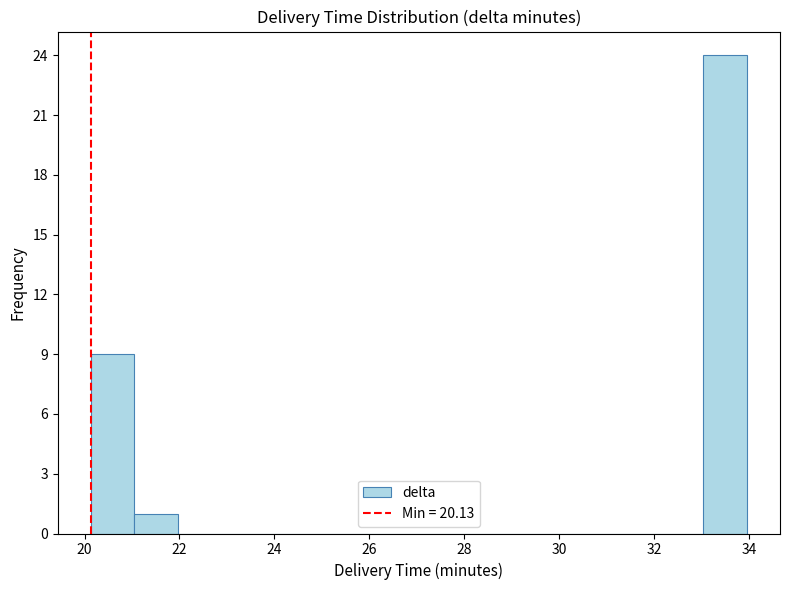

Reading left to right, transcribe this chart: for each bar, give the range it covers on the x-axis and its height. Neither the bar edges nor the heights are printed on the chart, so give them approximately, as read against the axes.

20.2 to 21.0: 9
21.0 to 22.0: 1
22.0 to 22.8: 0
22.8 to 23.8: 0
23.8 to 24.8: 0
24.8 to 25.6: 0
25.6 to 26.6: 0
26.6 to 27.6: 0
27.6 to 28.4: 0
28.4 to 29.4: 0
29.4 to 30.2: 0
30.2 to 31.2: 0
31.2 to 32.2: 0
32.2 to 33.0: 0
33.0 to 34.0: 24